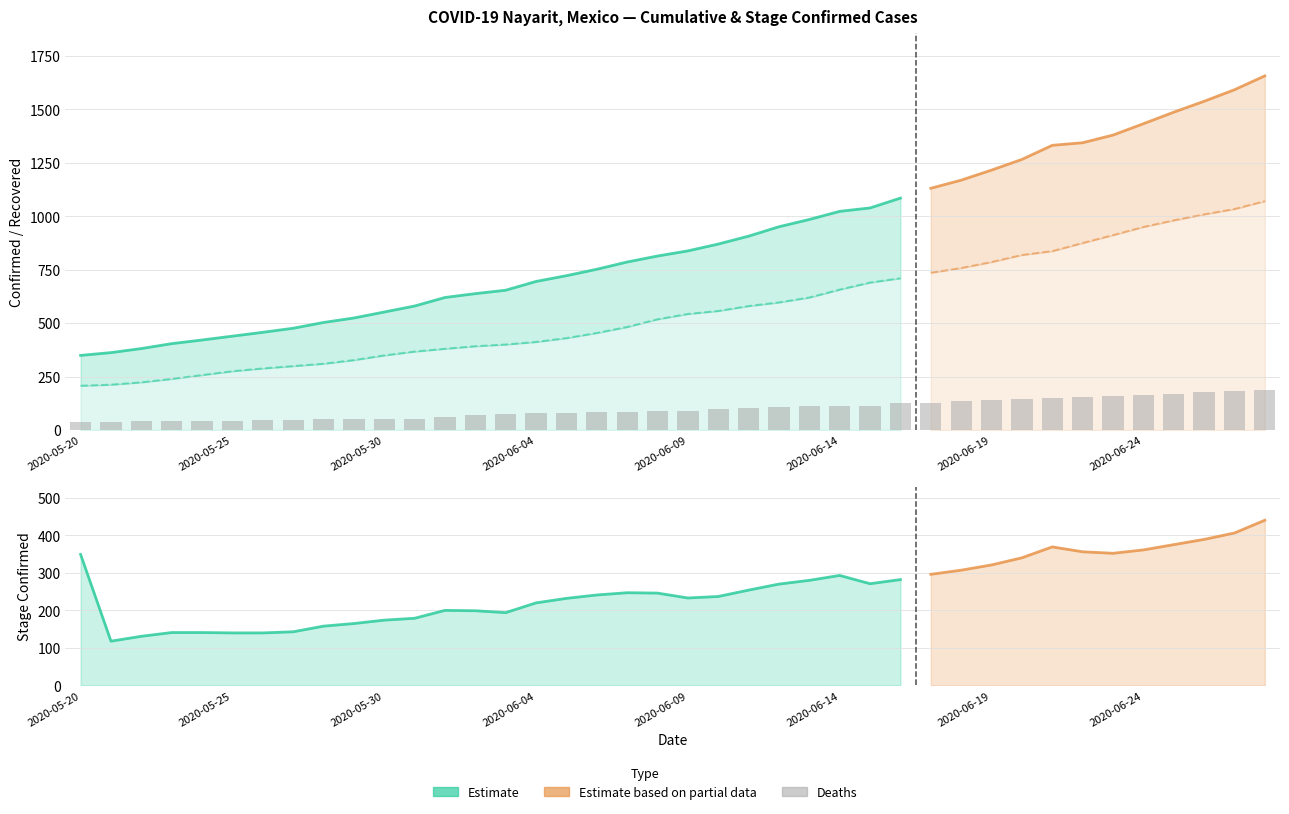

List the series in order of their peak value, highest first.

Confirmed, Recovered, Stage_Confirmed, Deaths